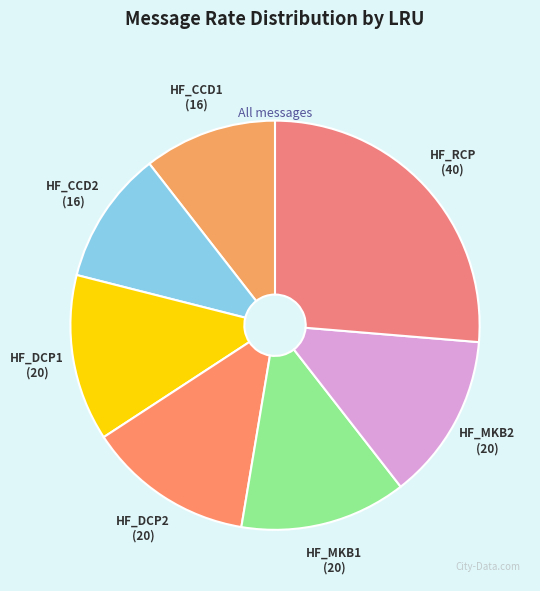

Which slice is the largest?

HF_RCP